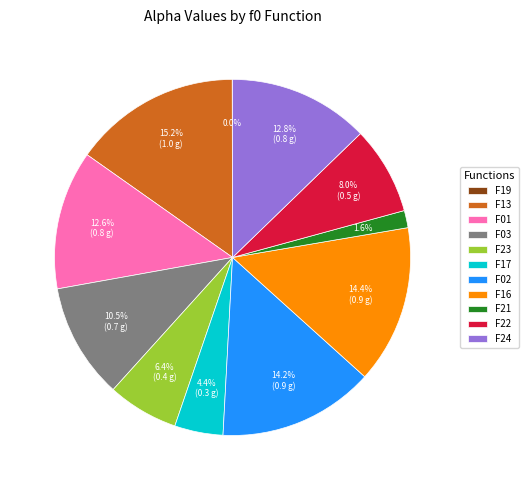

Which has a higher value, F24 or F21?

F24